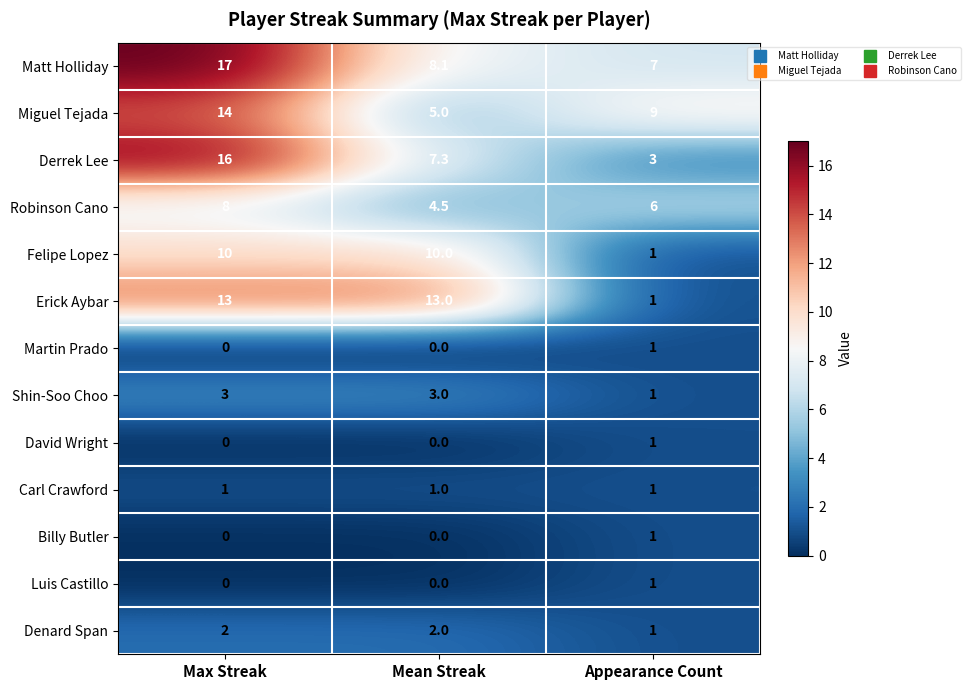

The value of Carl Crawford at Max Streak is 1.0. True or false?

True